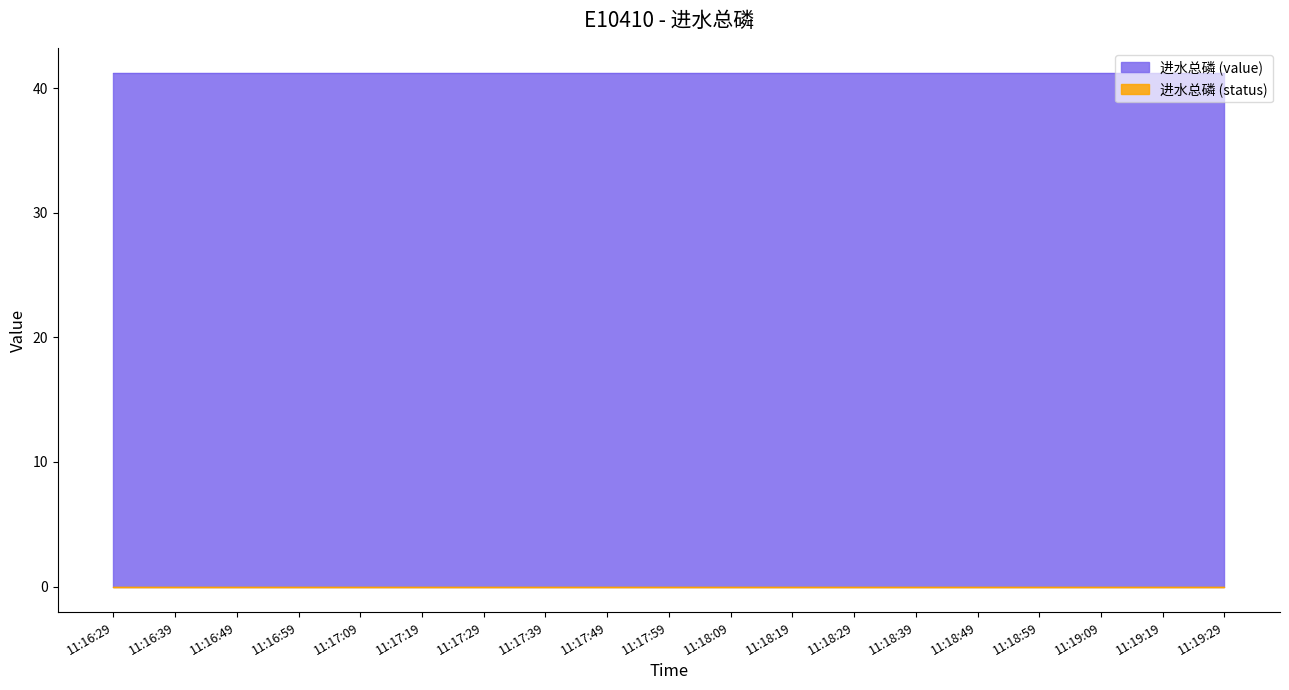

What are all the series names shown in the legend?

value, status